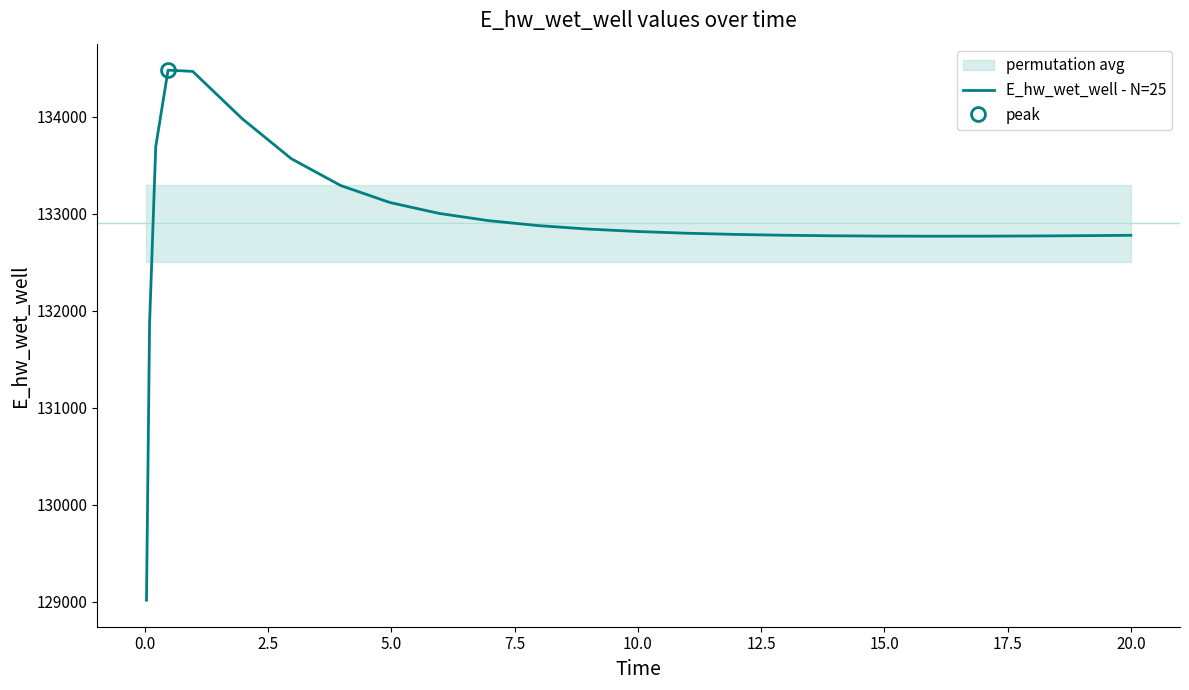

What is the highest value of the E_hw_wet_well - N=25 series?

134481.6